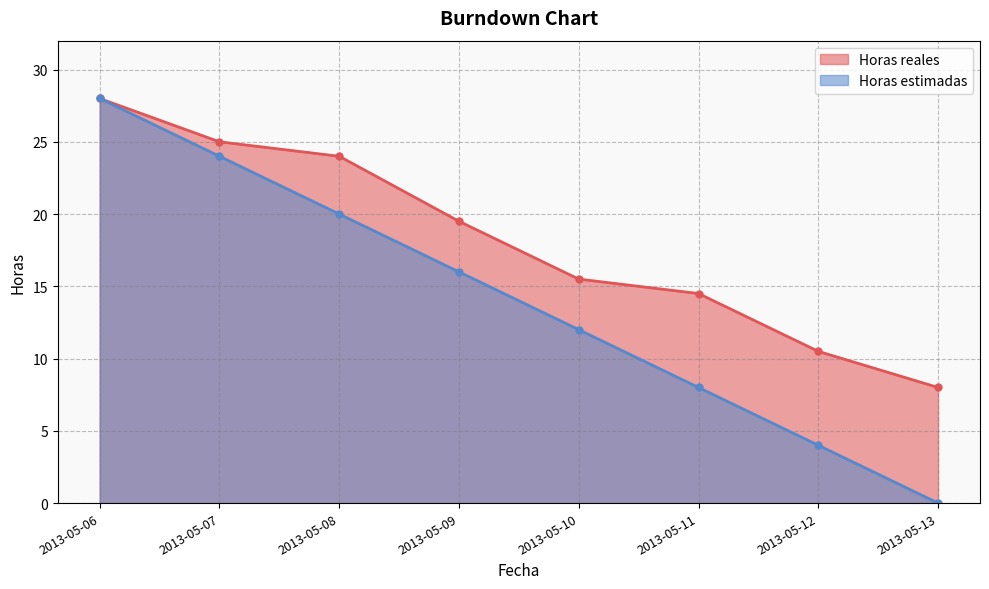

Which series changed the most between 2013-05-09 and 2013-05-11?

Horas estimadas